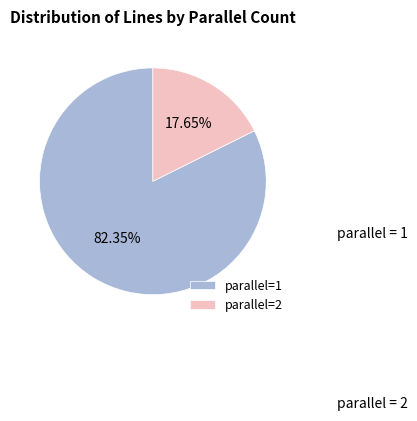

Is there any slice that represents more than half of the pie?

Yes